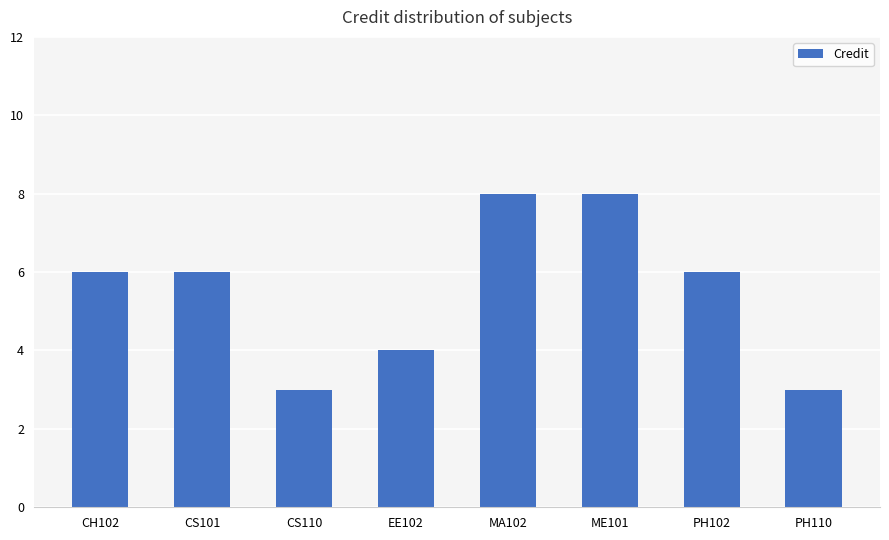

What is the label of the 7th bar from the left?

PH102